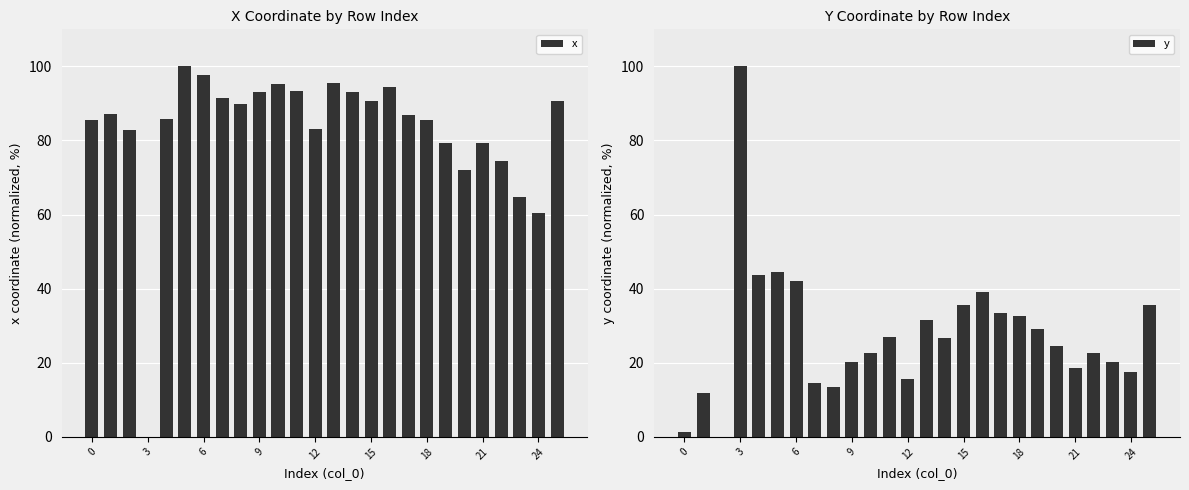

What is the label of the 19th bar from the left?

18